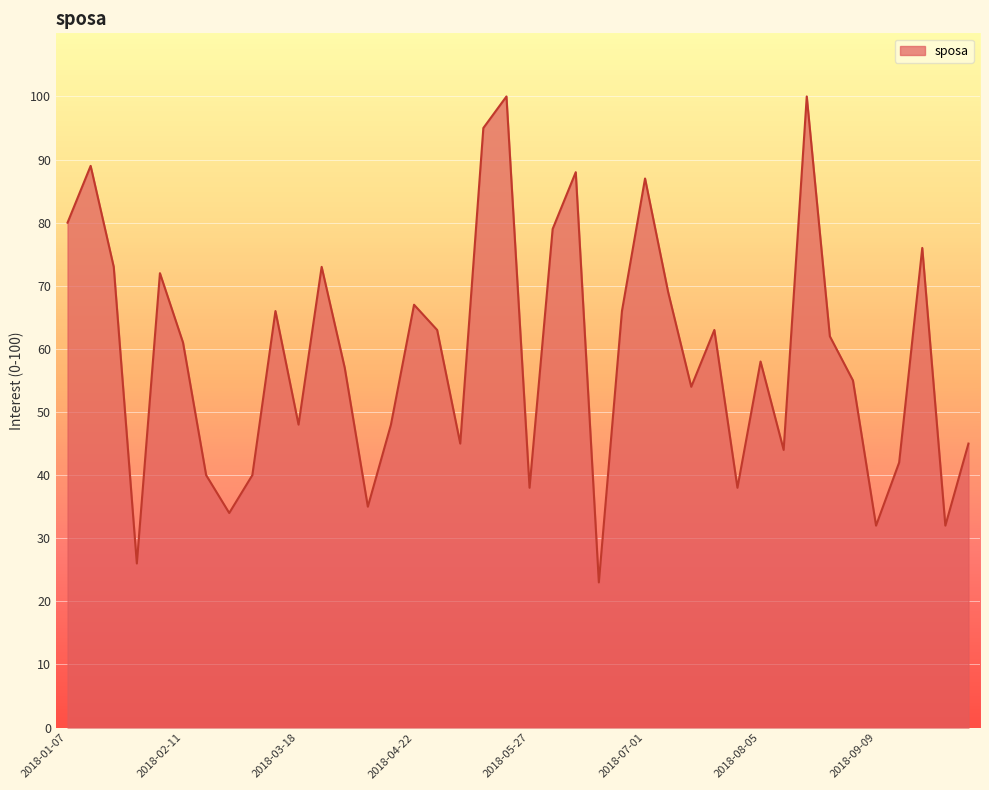

What is the difference between the maximum and minimum values?

77